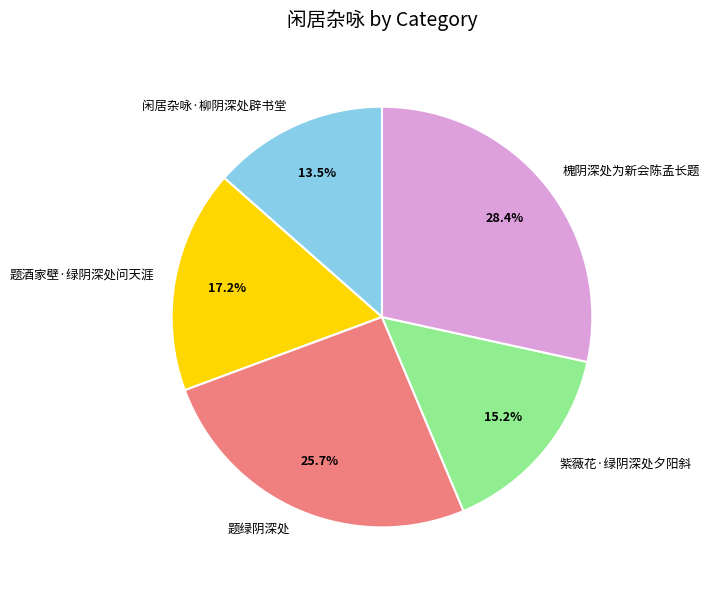

Does 闲居杂咏·柳阴深处辟书堂 represent more than half of the total?

No